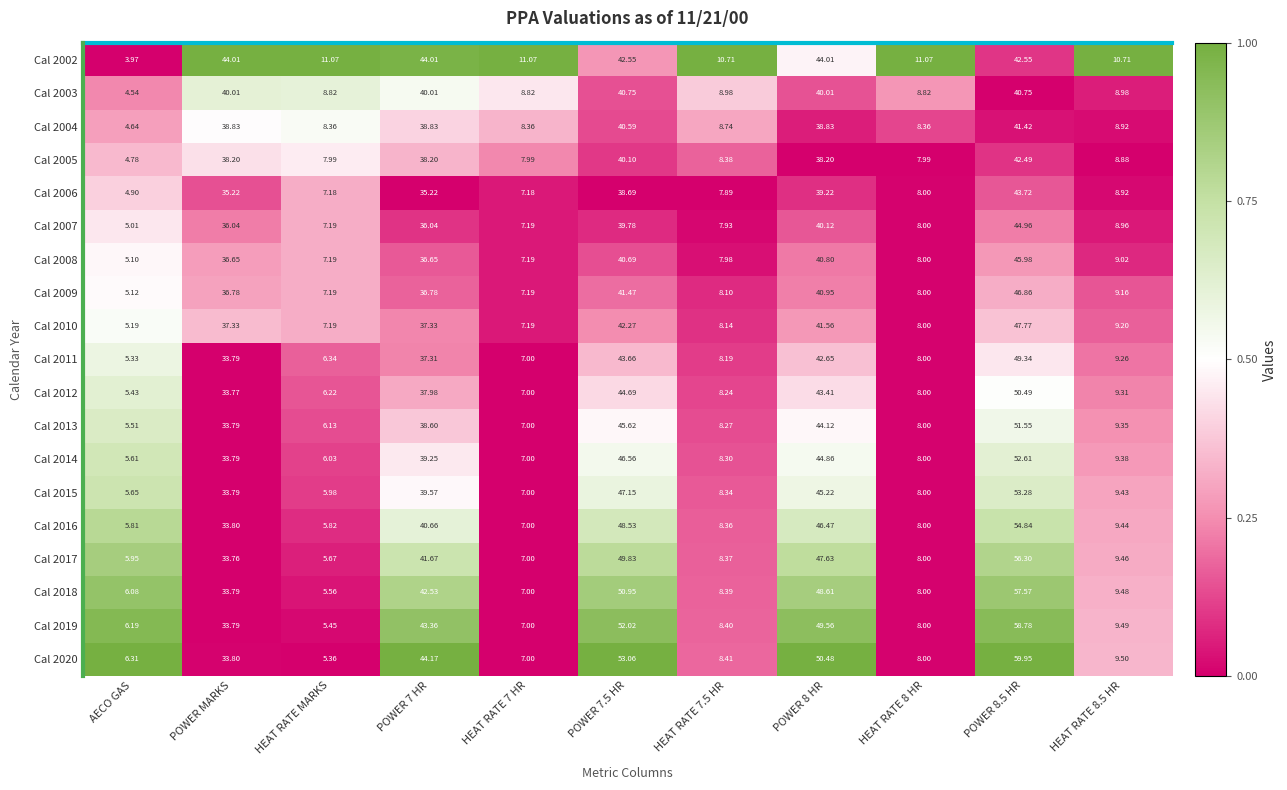

Is the value of Cal 2014 at HEAT RATE 8.5 HR greater than the value of Cal 2004 at POWER 8 HR?

No